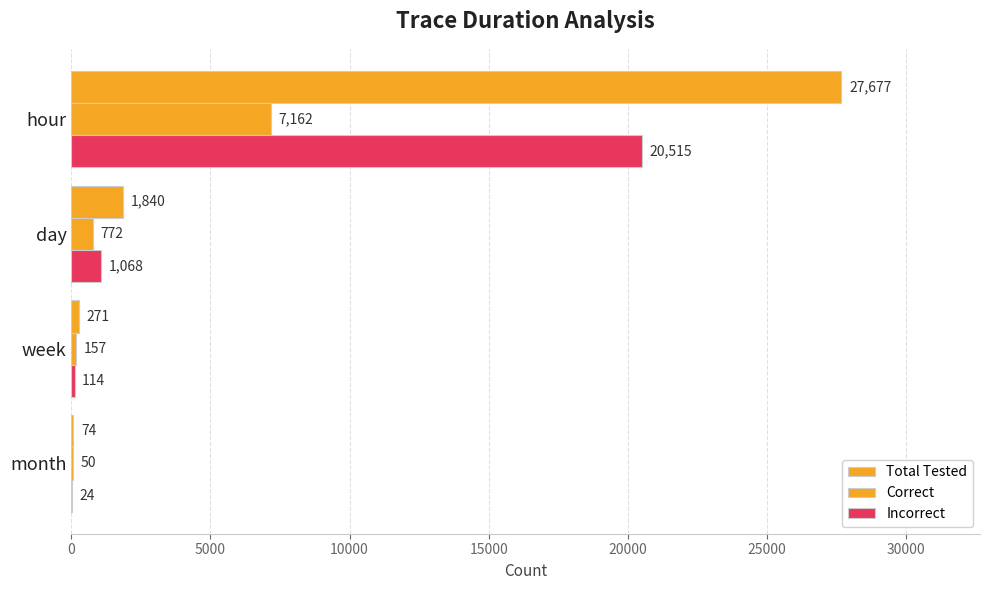

How many data points does each series have?

4